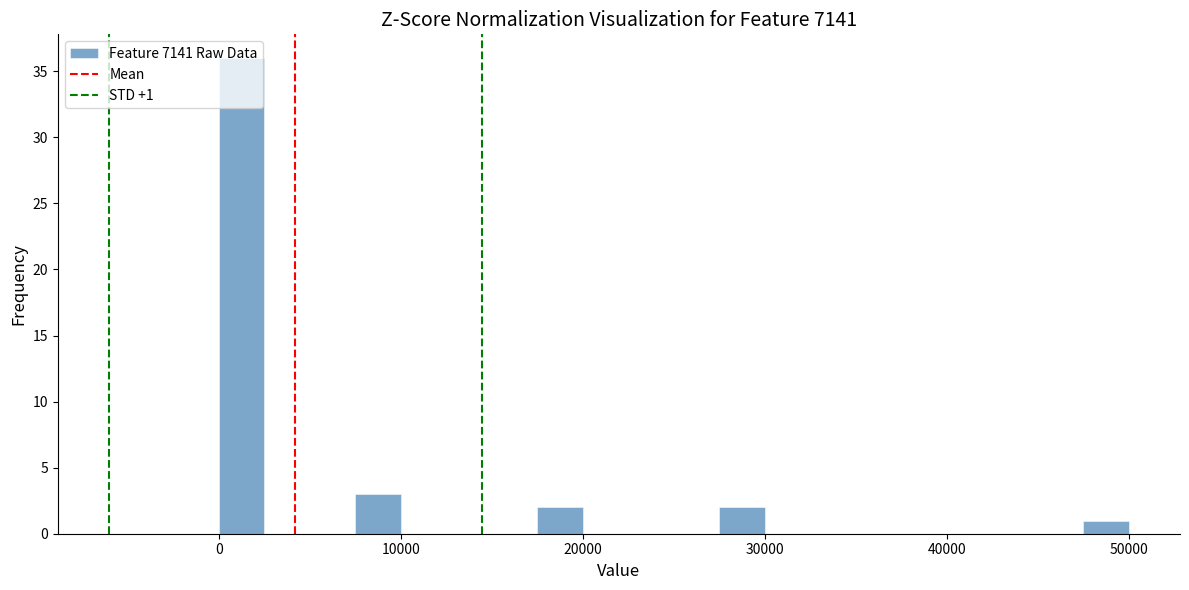

Read against the x-axis, roughly where is the centre of the tallest bar?

1000